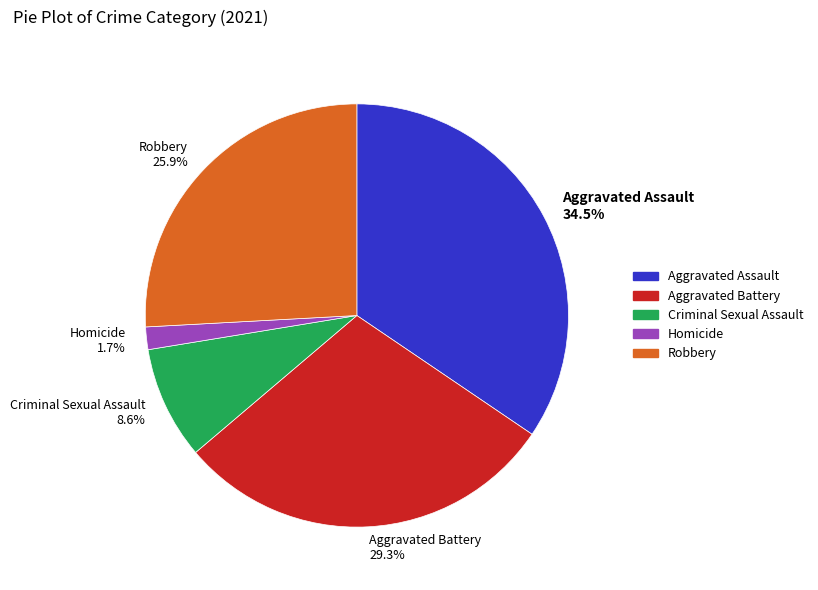

To the nearest percent, what is the difference between the Criminal Sexual Assault and Robbery slice percentages?

17%